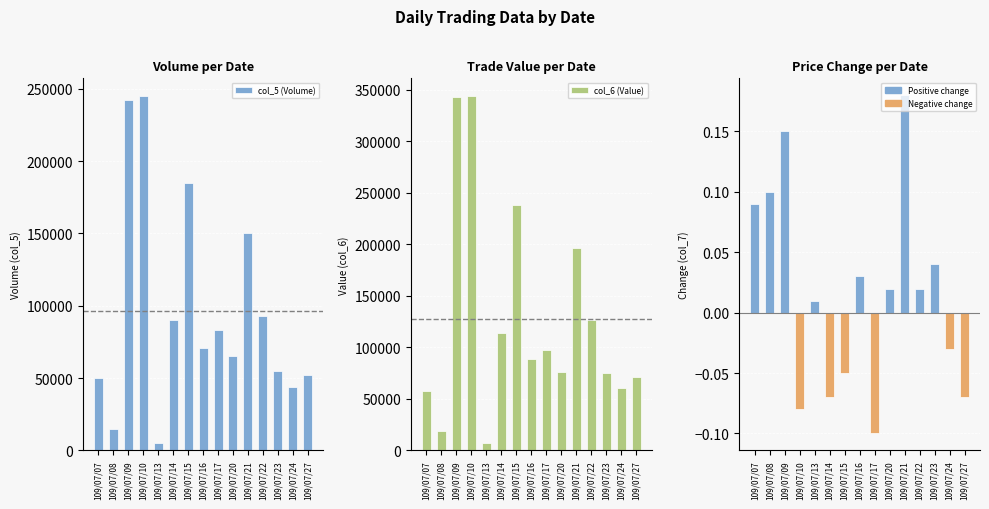

Which category has the lowest value in the col_6 (Value) series?

109/07/13